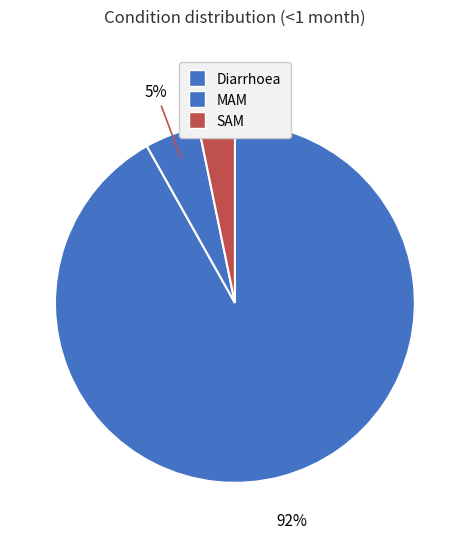

To the nearest percent, what is the difference between the largest and smallest slice percentages?

89%